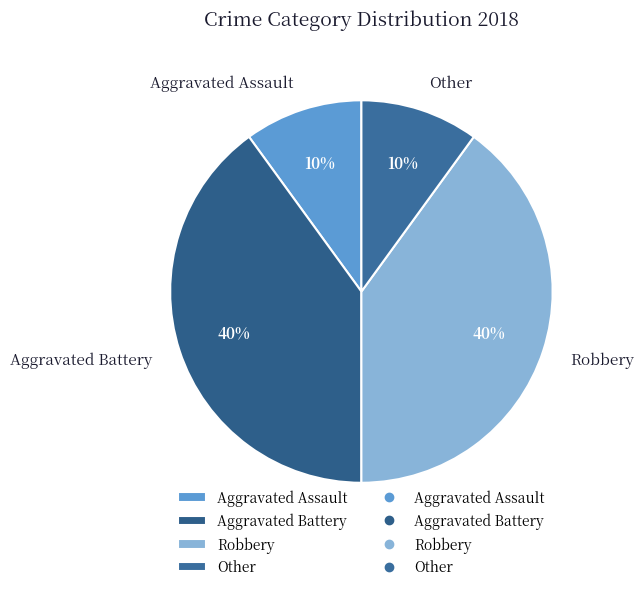

Is there a majority slice in this chart?

No